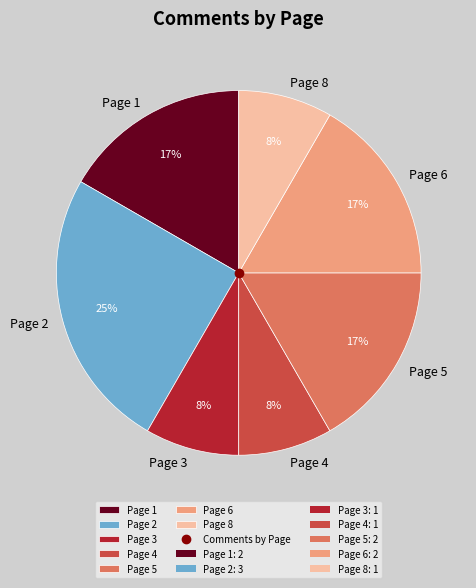

What is the largest slice in the pie chart?

Page 2